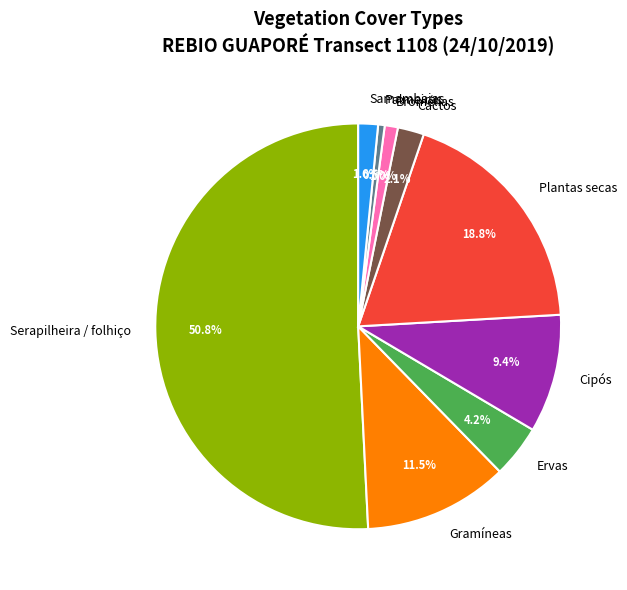

Does Plantas secas represent more than half of the total?

No